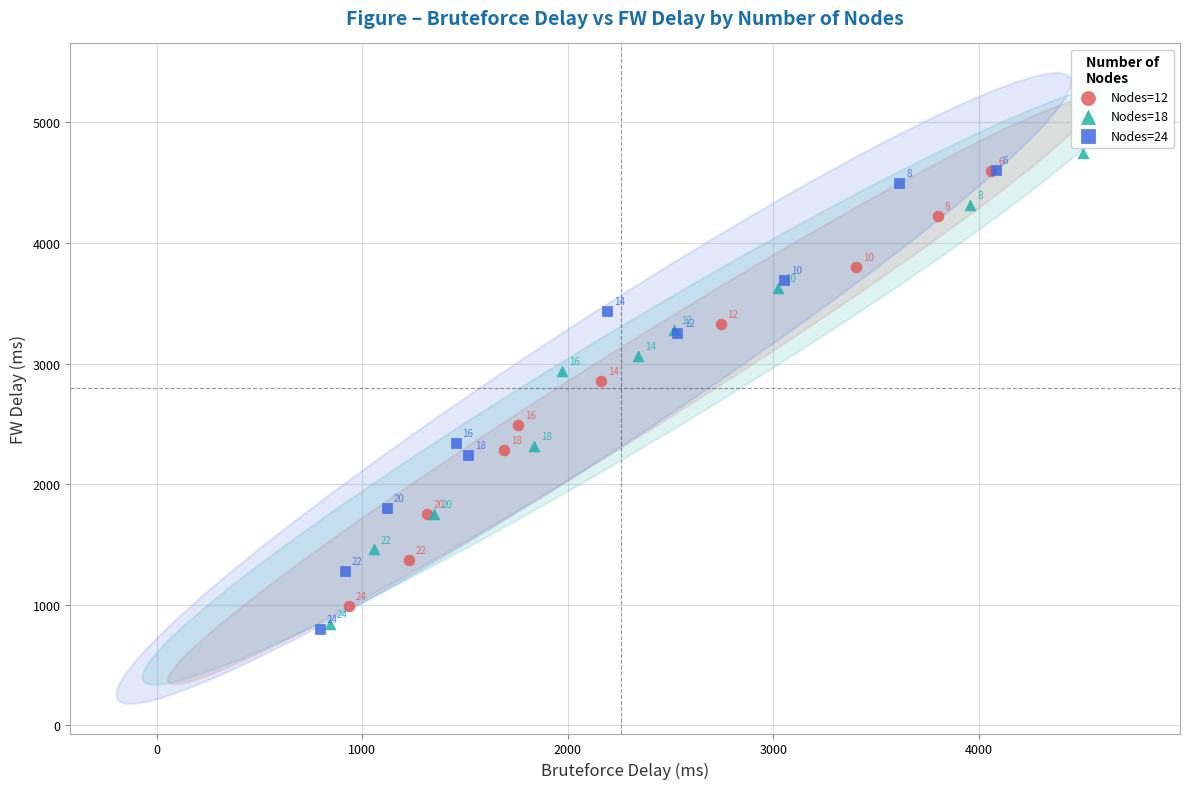

Which series reaches the maximum Y coordinate?

Nodes=18